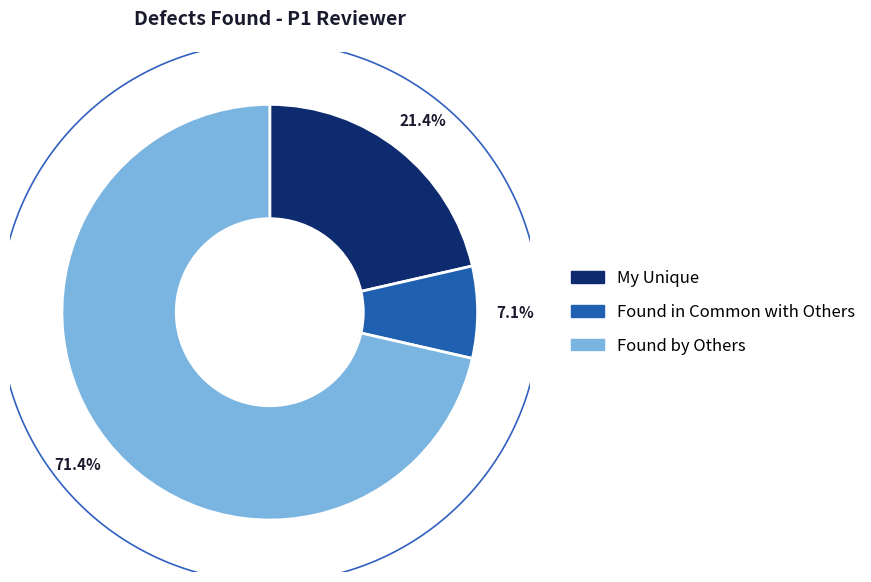

Between Found in Common with Others and My Unique, which is larger?

My Unique